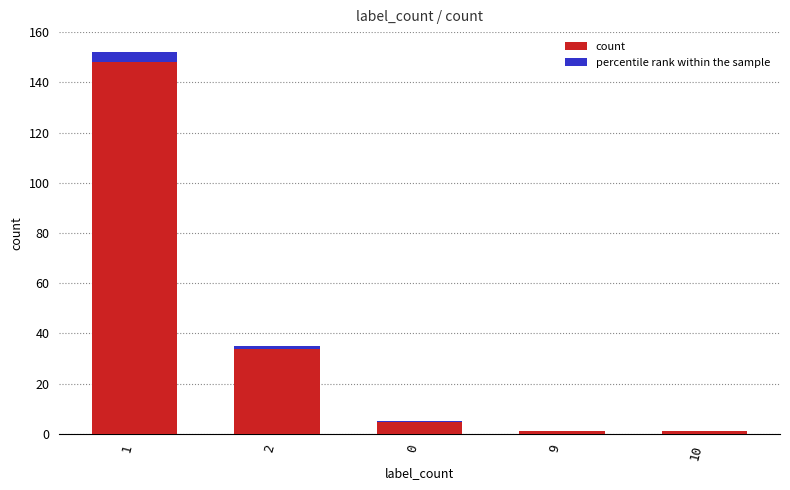

List the labels in order of value, smallest first.

9, 10, 0, 2, 1